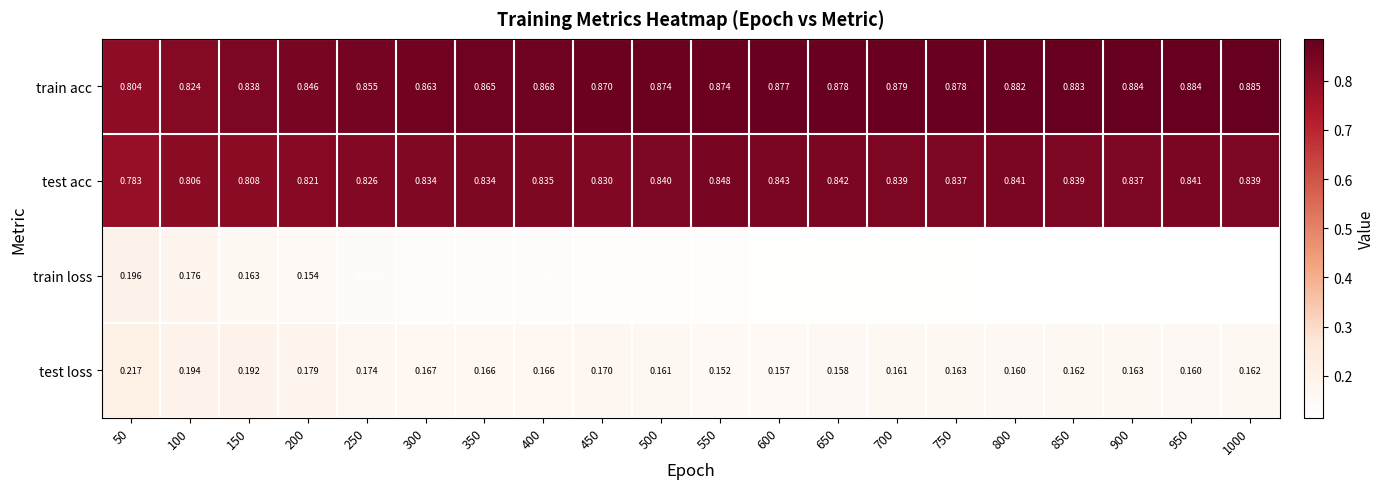

Is the value of test loss at 50 greater than the value of train loss at 850?

Yes